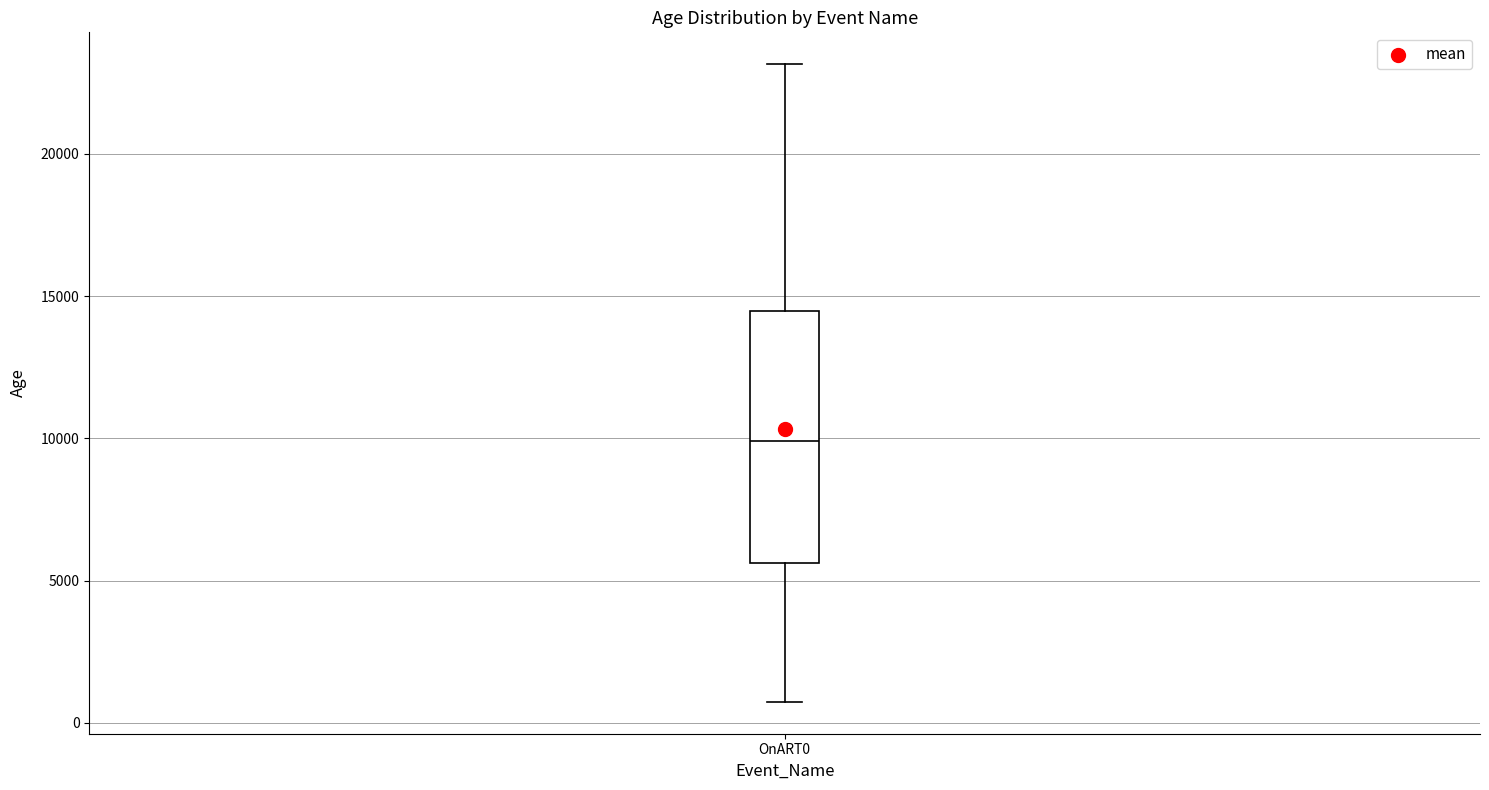

Where does the lower whisker of the box for OnART0 end on the y-axis? The values are not printed on the chart, so give them approximately, as read against the axis.

500